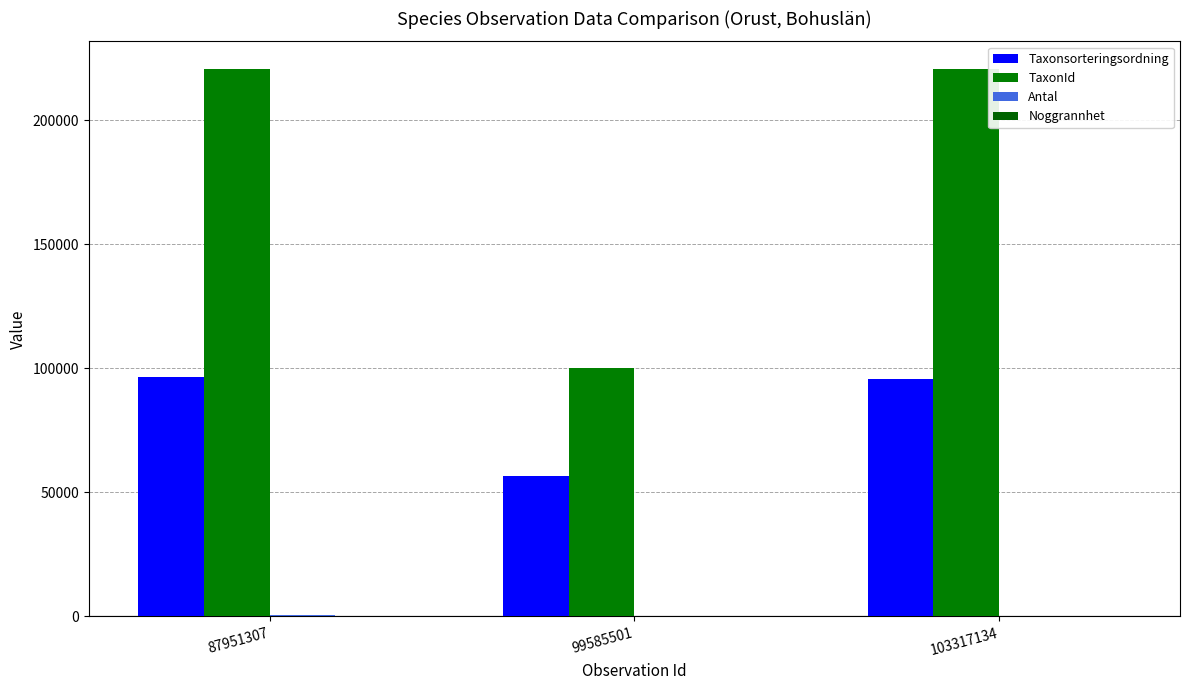

Which series changed the most between 87951307 and 103317134?

Taxonsorteringsordning